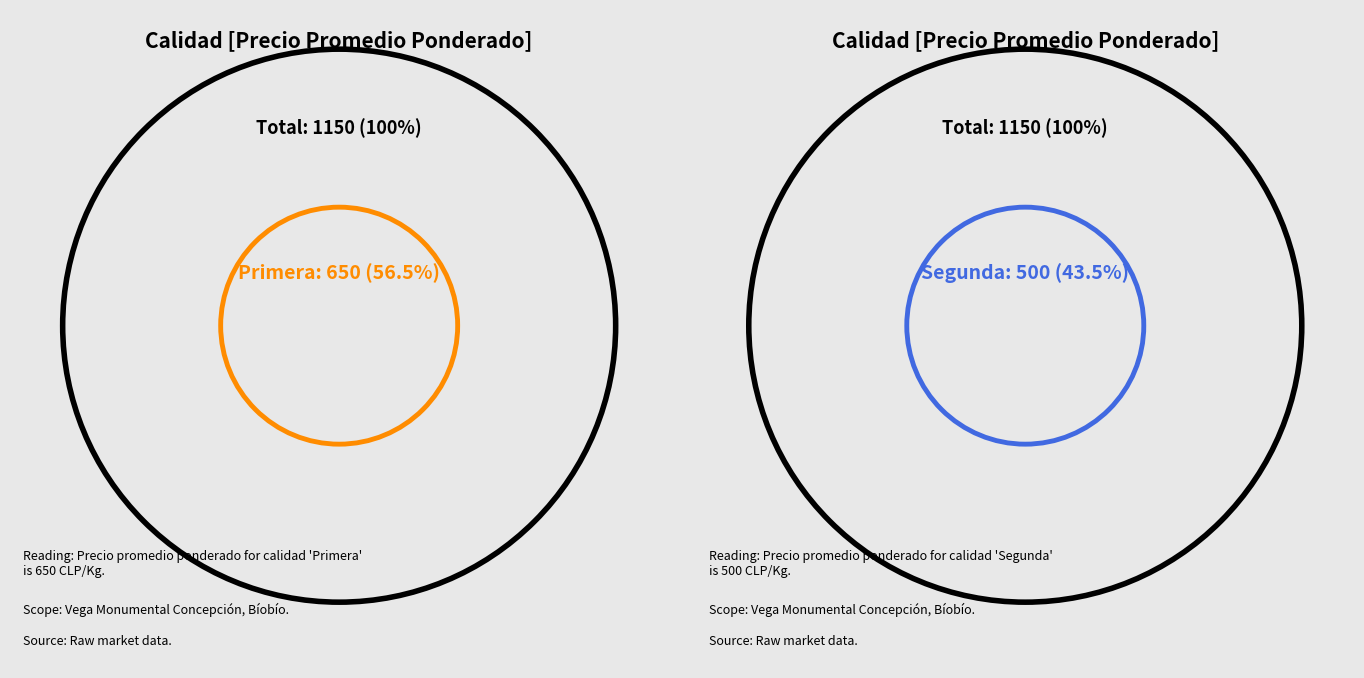

What percentage is the Segunda slice, to the nearest percent?

43%